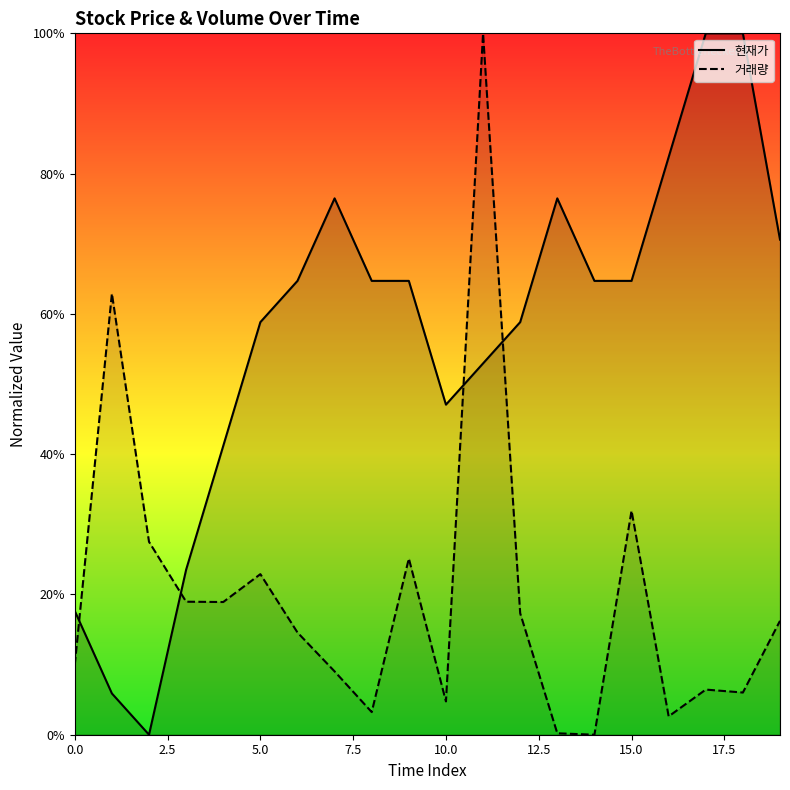

What is the approximate value of 현재가 at 15?

0.6